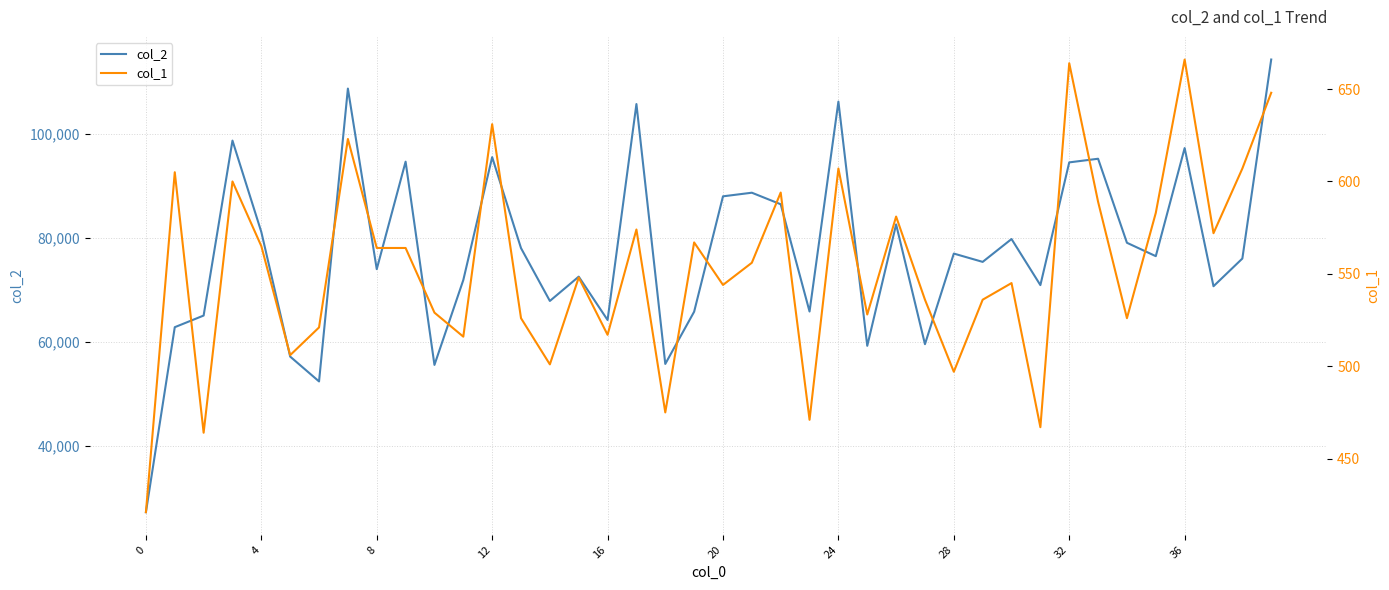

Between 8 and 10, which is larger?

8